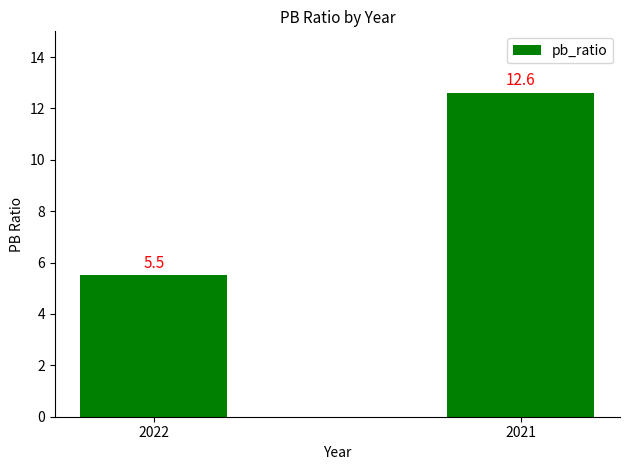

The chart shows a value of 8.0 at 2021. True or false?

False